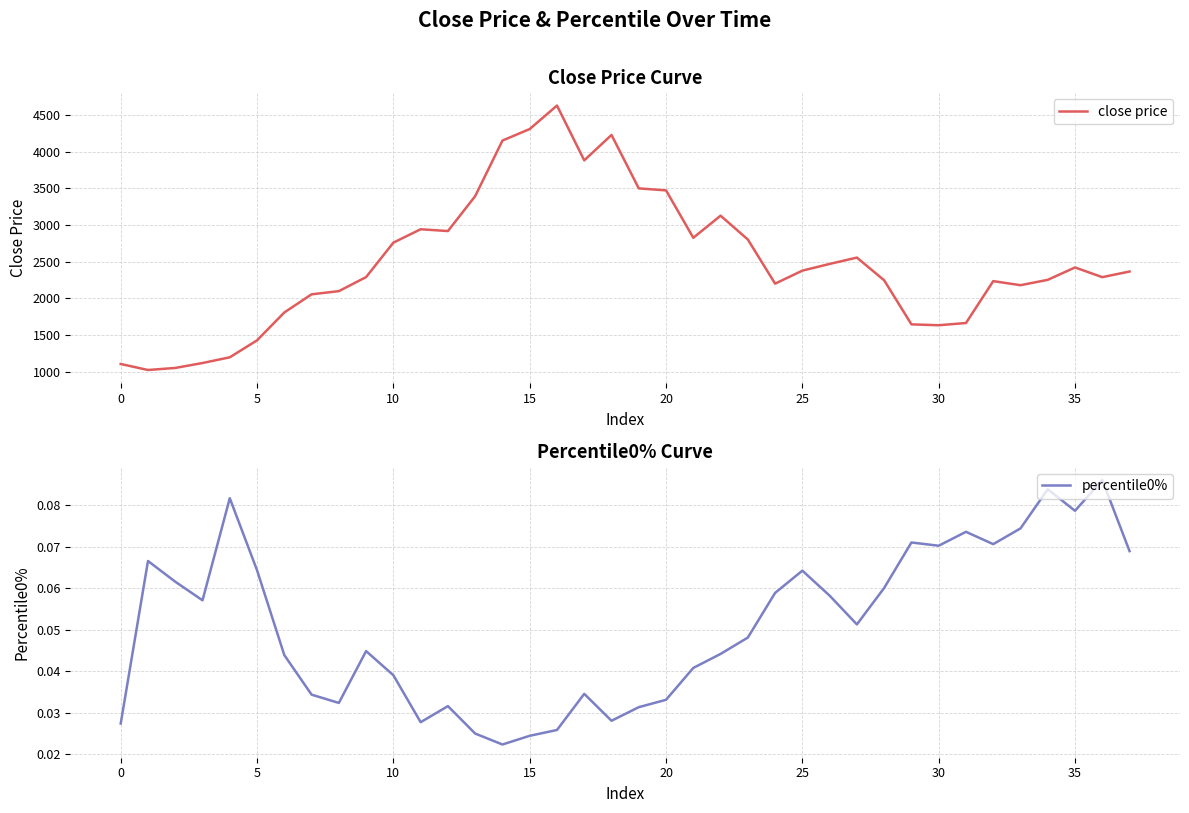

True or false: close price and percentile0% intersect in this chart.

False